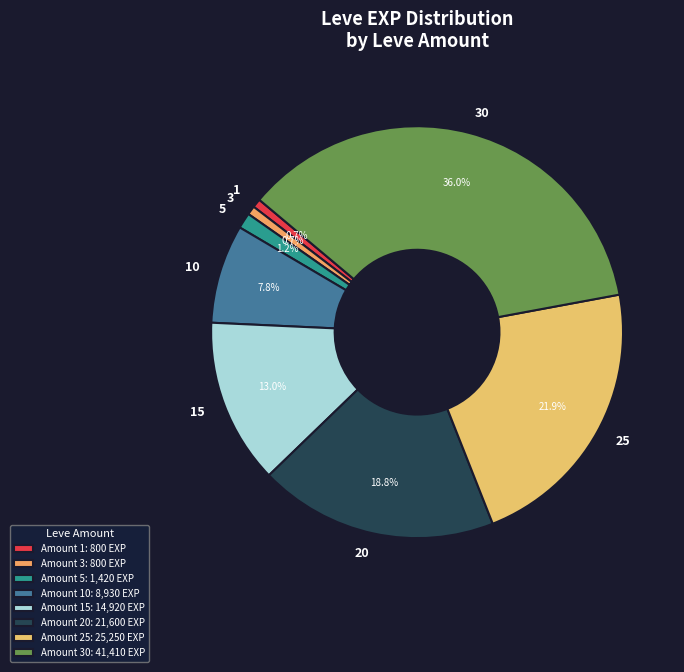

What is the largest slice in the pie chart?

30